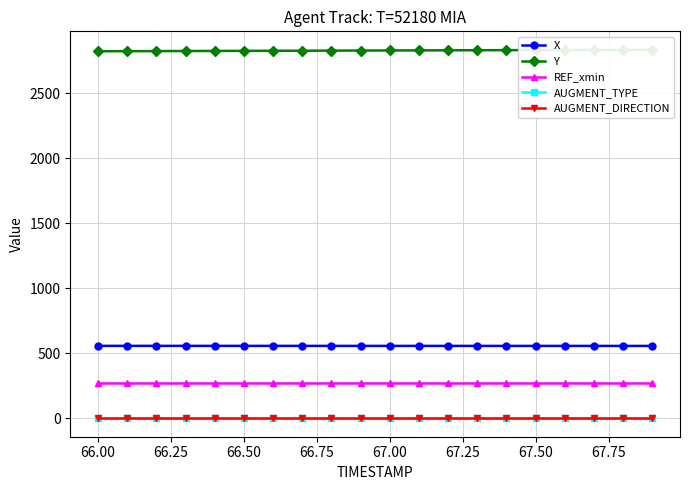

What position from the left is 67.00?

11